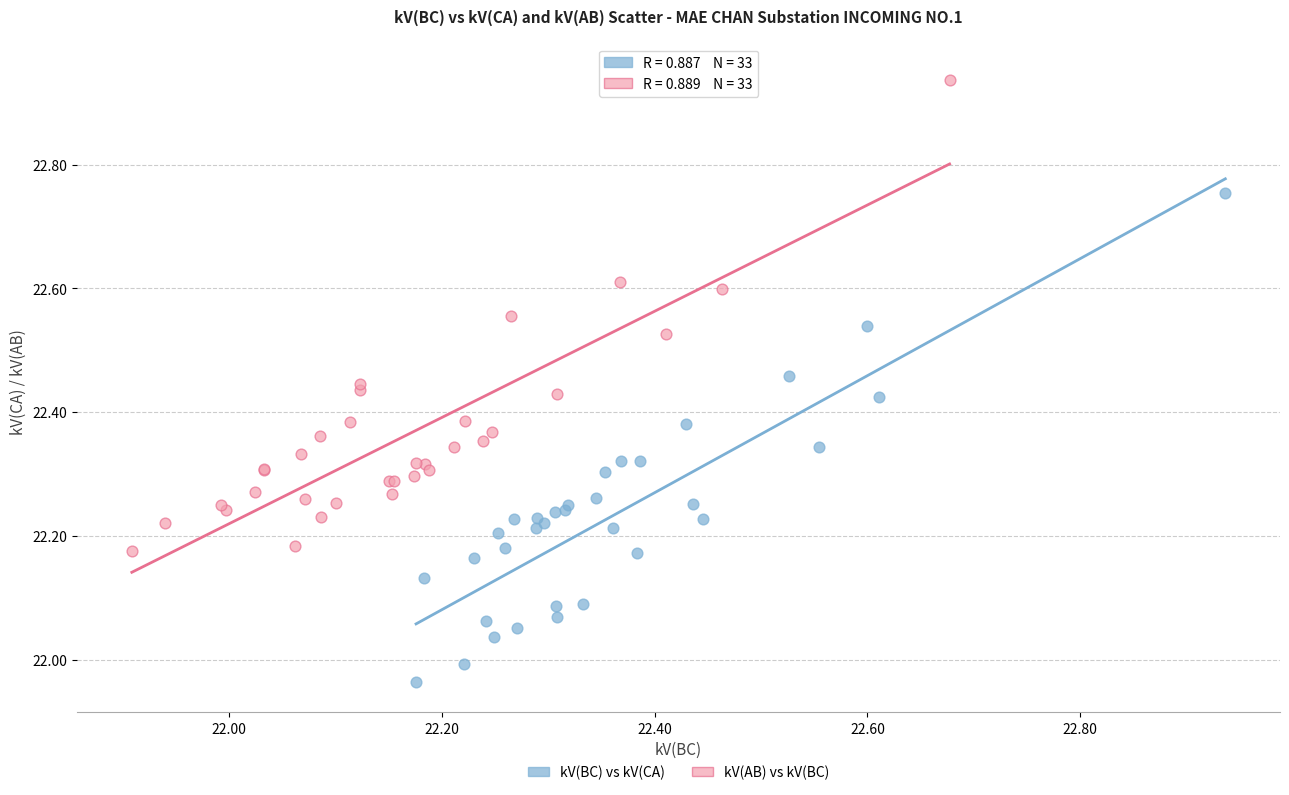

Which series contains the highest Y value?

kV(AB) vs kV(BC)